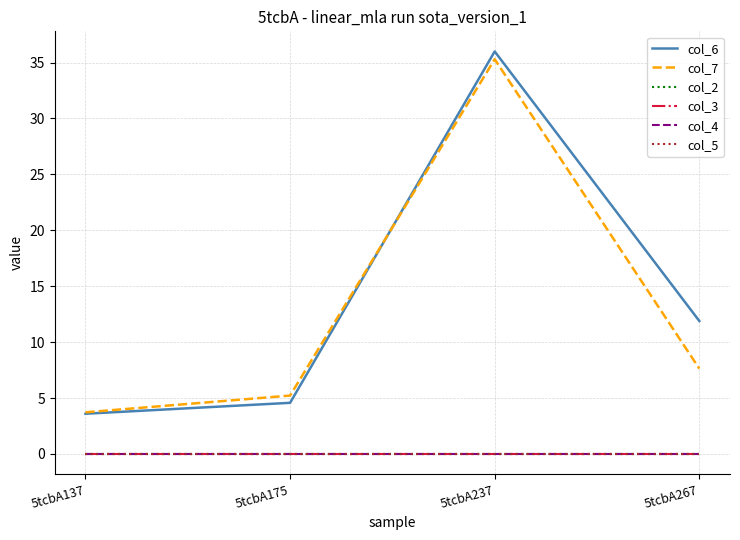

Is this an area chart (filled region under the line)?

No